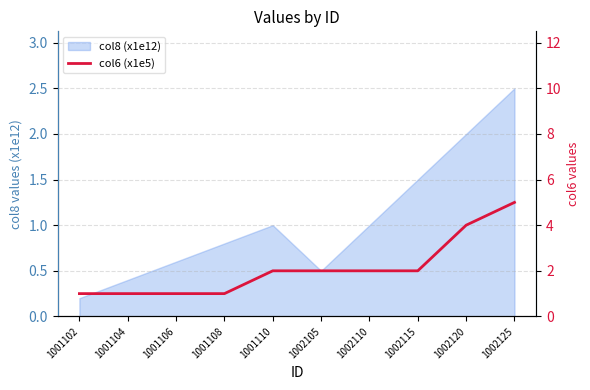

At which category does the chart reach its peak across all series?

1002125